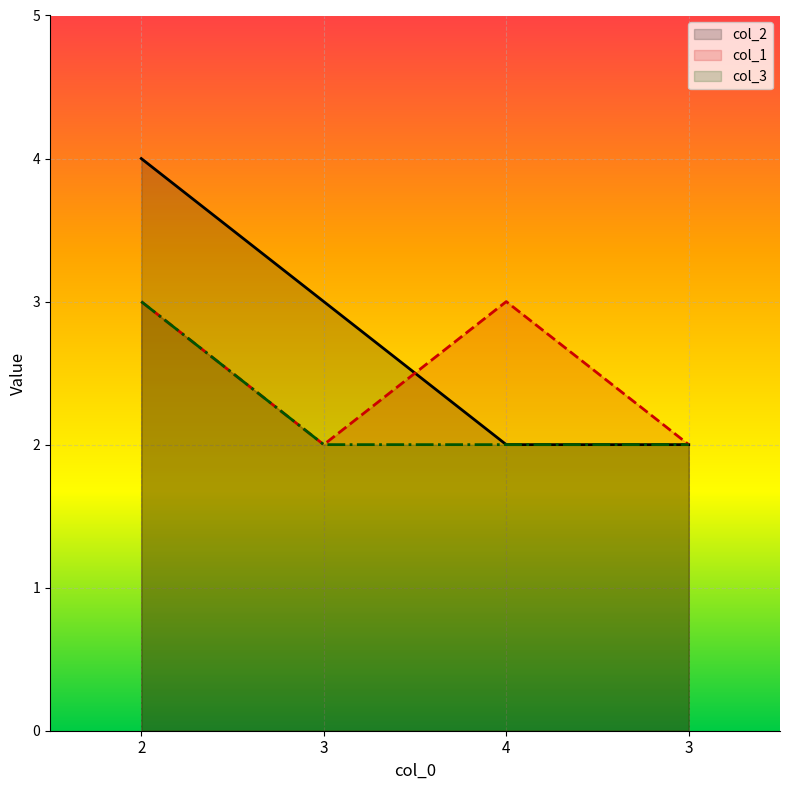

Does the chart display data point markers on the line(s)?

No